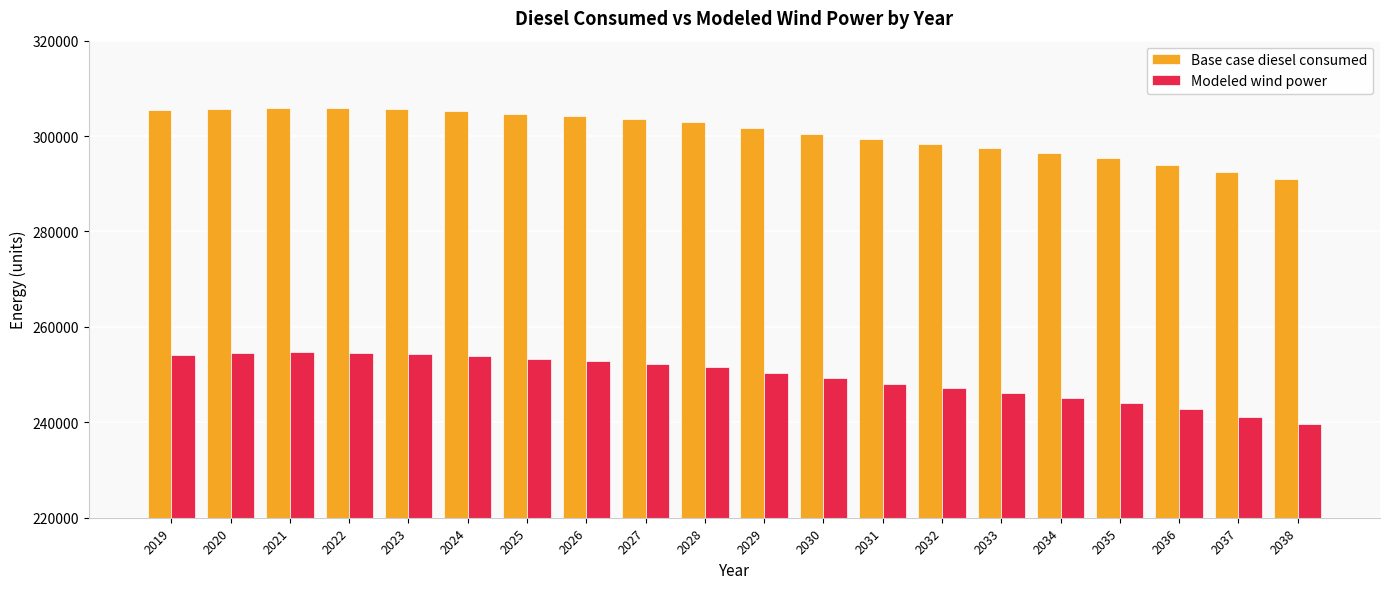

Which label corresponds to the smallest value in the chart?

2038